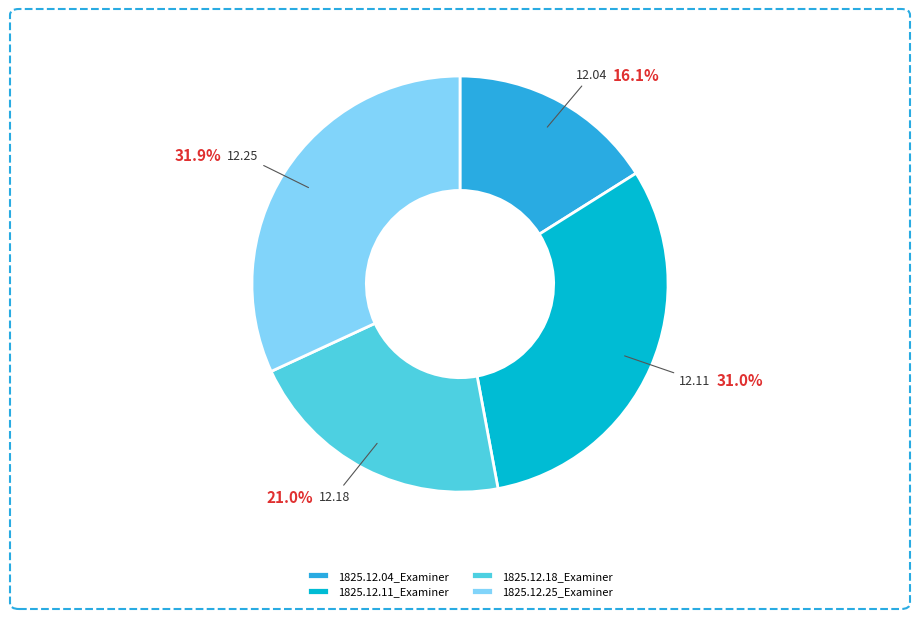

What percentage is the 1825.12.25_Examiner slice, to the nearest percent?

32%